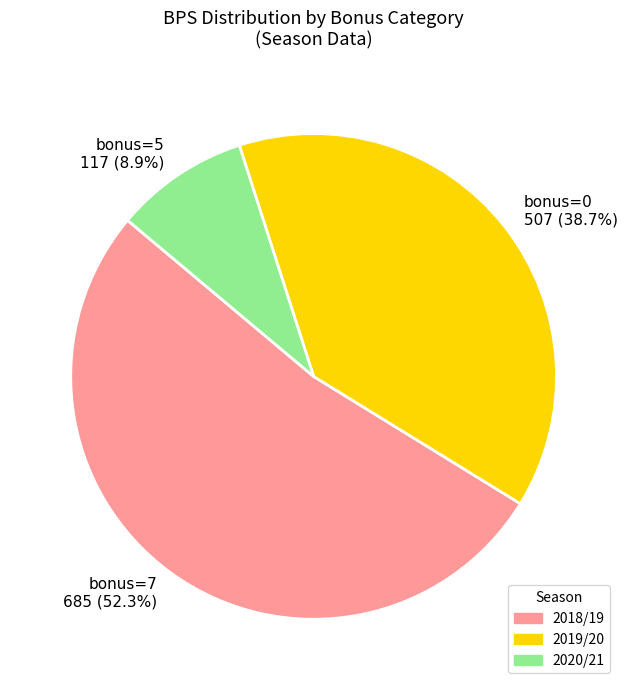

Is there any slice that represents more than half of the pie?

Yes